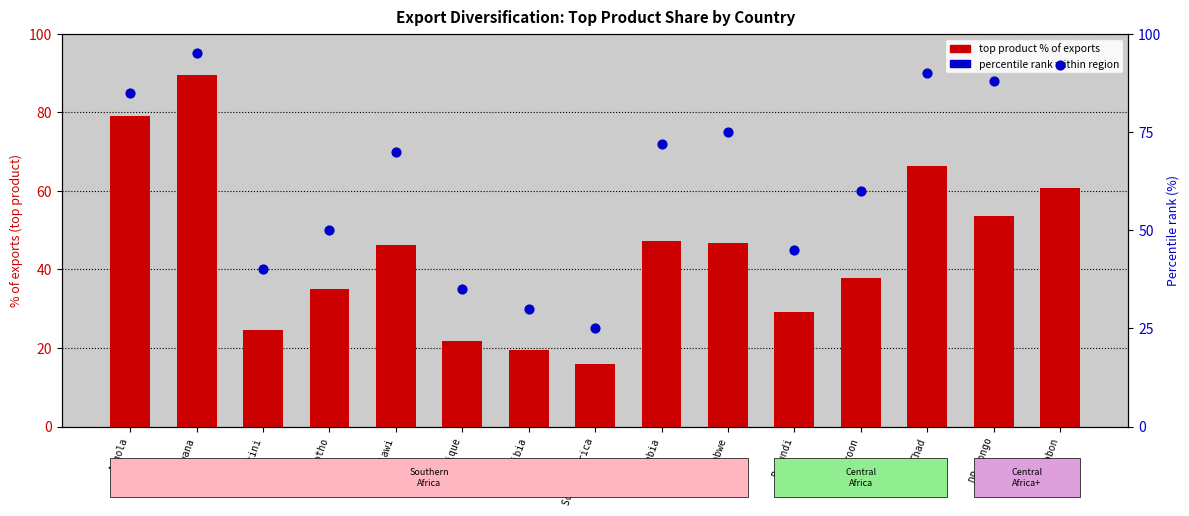

Which series has the widest spread of Y values?

top product % of exports